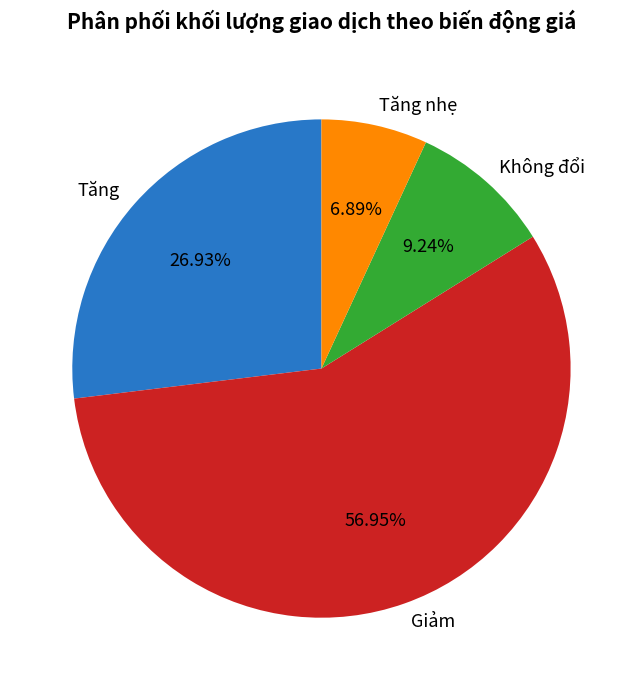

Is there a majority slice in this chart?

Yes